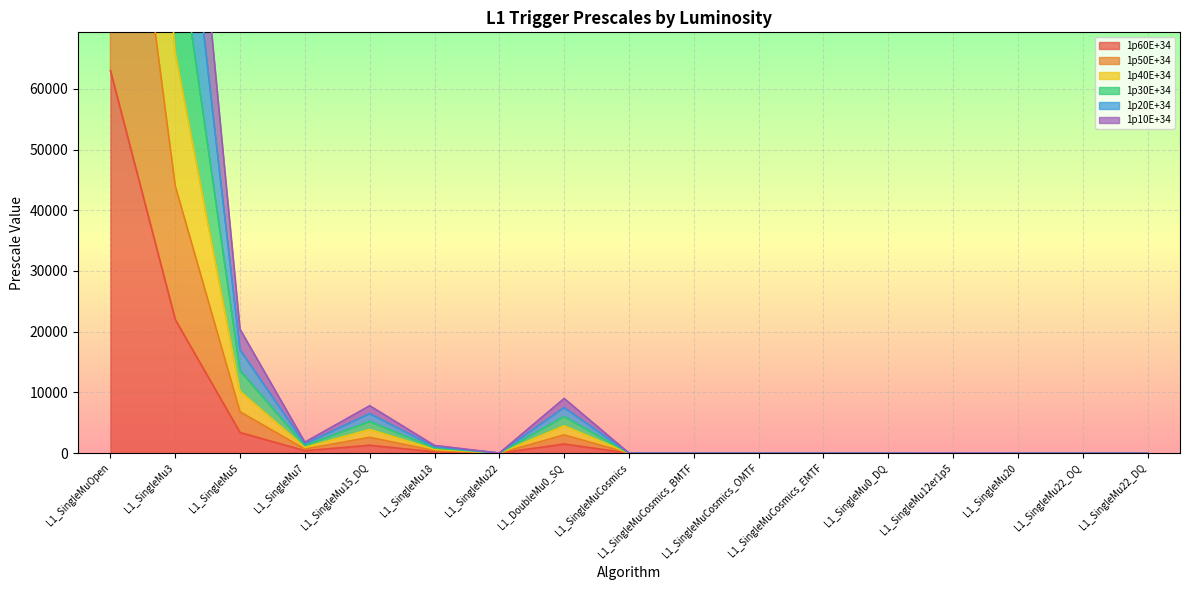

At which category does 1p40E+34 reach its first local peak?

L1_SingleMu15_DQ